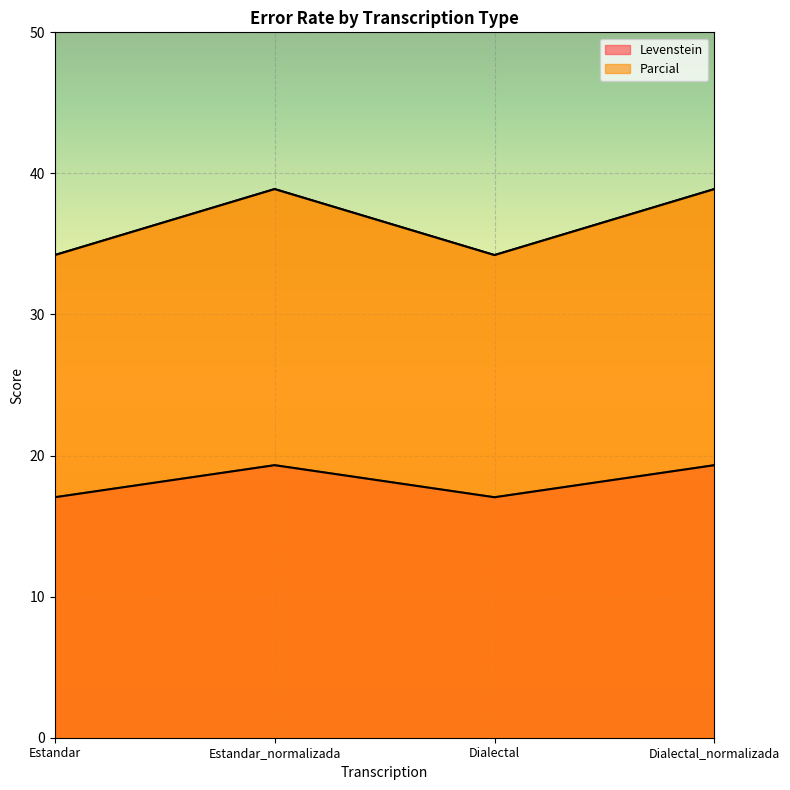

What is the value of the Levenstein point at the 4th from the left?

19.3